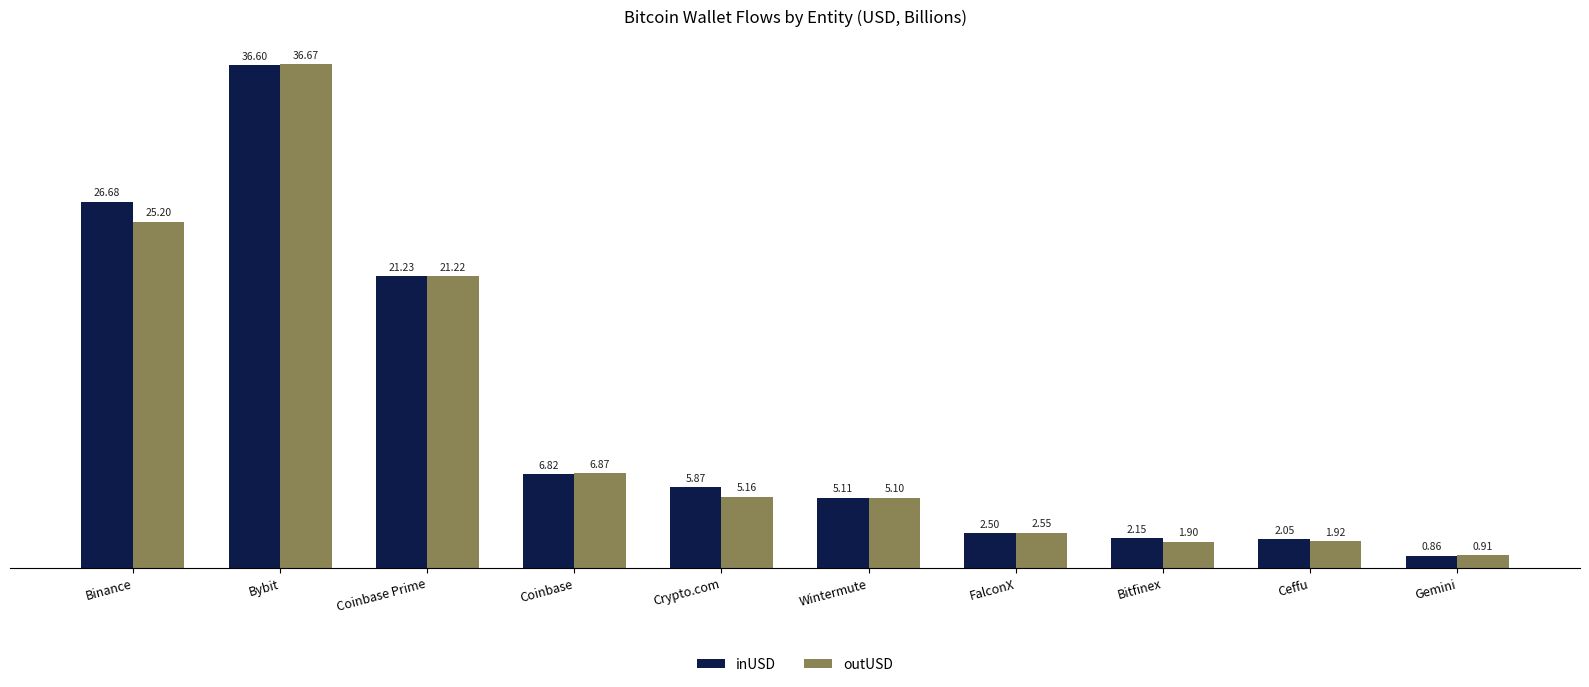

What is the difference between the second highest and minimum values in the inUSD series?

25.8